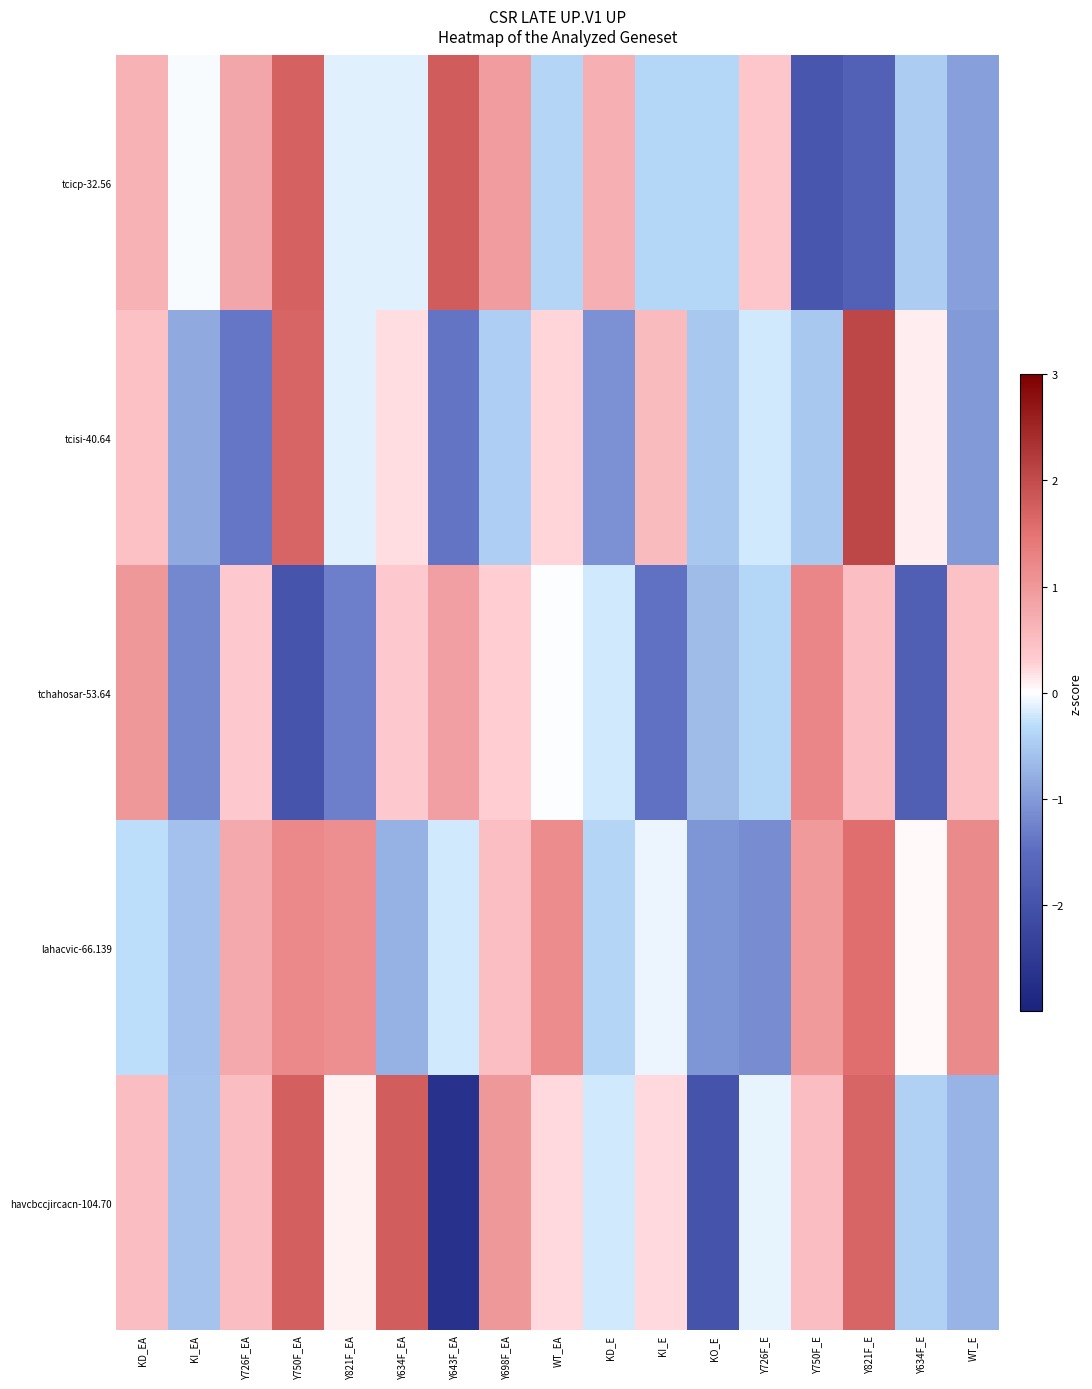

What is the difference between the highest and lowest values at WT_EA?

1.5